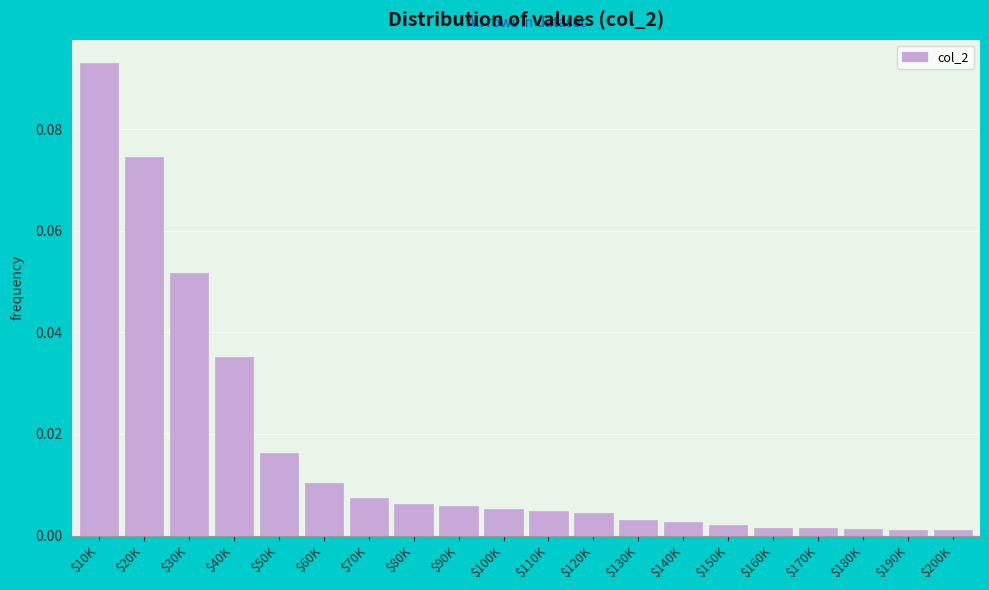

What is the sum of all values?

0.3